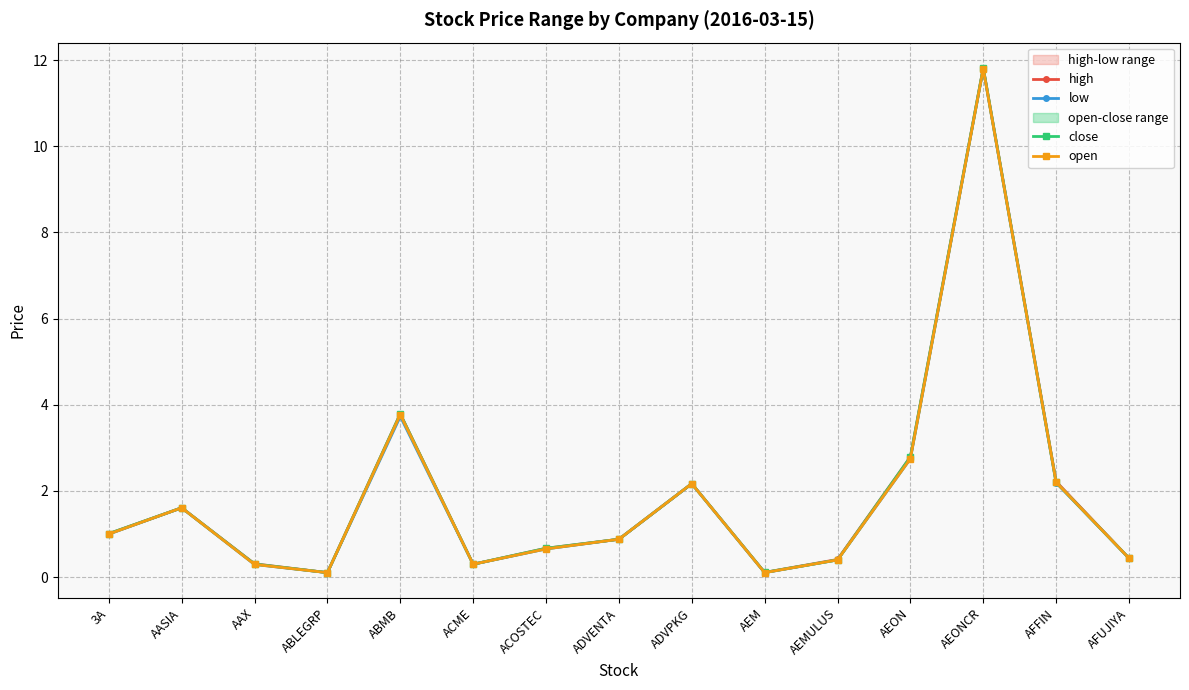

Is it true that low equals 0.2 at ACOSTEC?

False